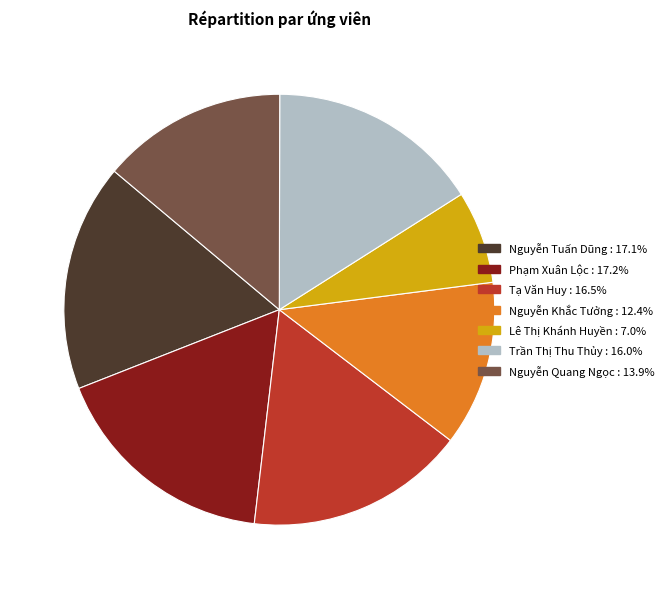

Which slice is the smallest?

Lê Thị Khánh Huyền